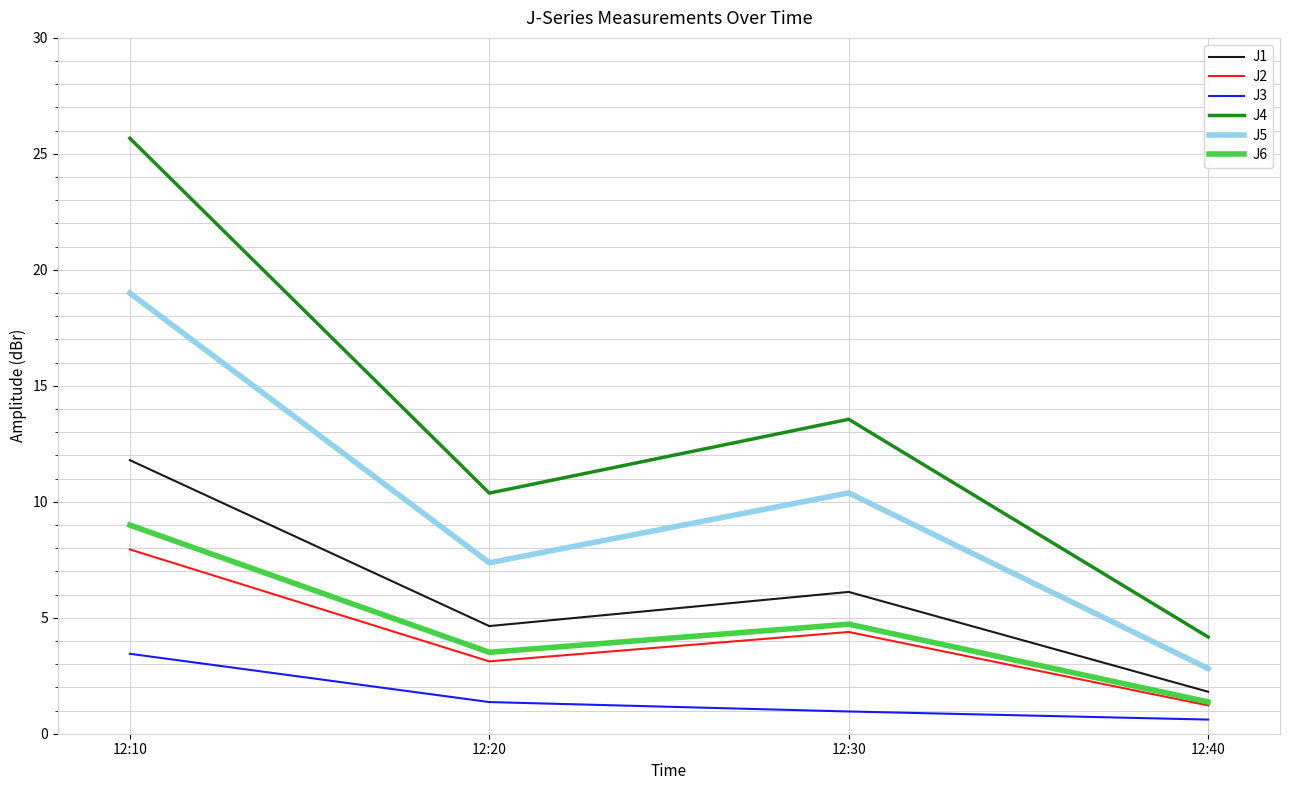

List the labels in order of J4 value, largest first.

12:10, 12:30, 12:20, 12:40